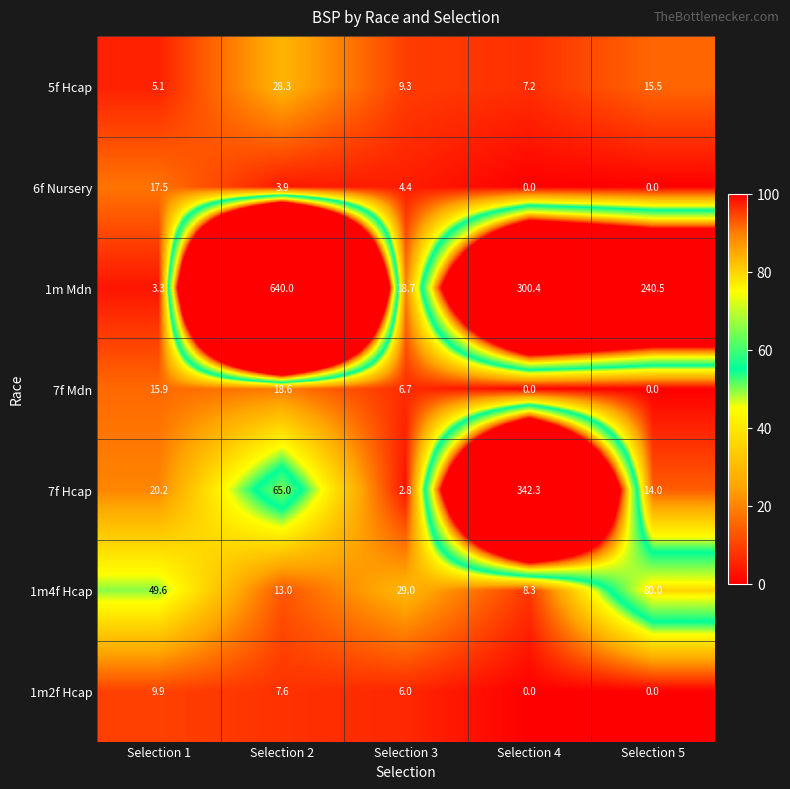

What is the difference between the second highest and minimum values in the 7f Hcap series?

62.2